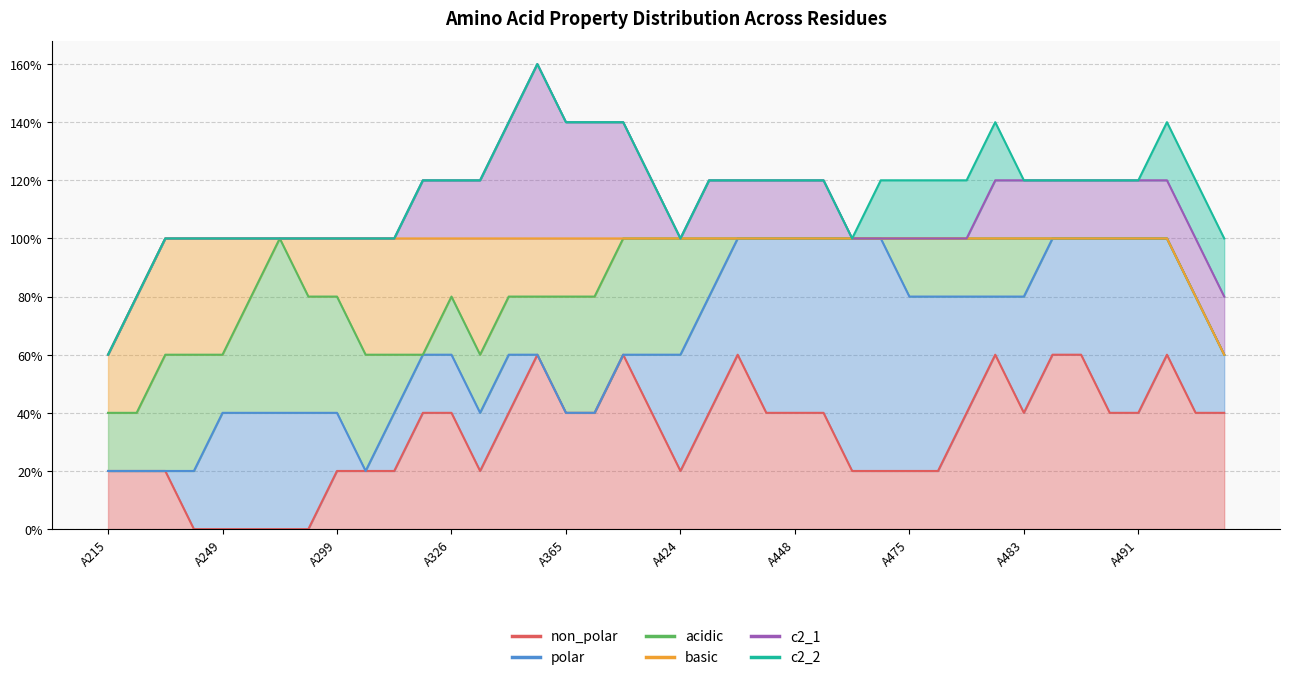

What is the sum of all polar values?

13